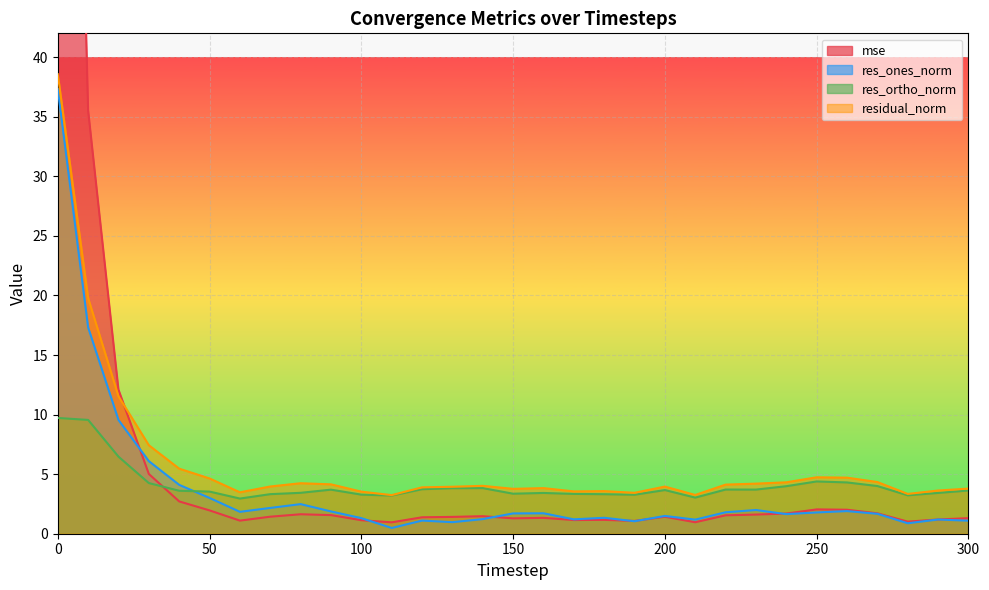

Reading left to right, what are all the values shown in this chart?

mse: 135.3	35.6	12.1	5.0	2.7	2.0	1.1	1.4	1.6	1.6	1.1	1.0	1.4	1.4	1.5	1.3	1.3	1.1	1.2	1.1	1.4	1.0	1.5	1.6	1.7	2.0	2.0	1.7	1.0	1.2	1.3
res_ones_norm: 37.3	17.3	9.5	6.1	4.1	3.0	1.8	2.2	2.5	1.9	1.3	0.5	1.1	1.0	1.2	1.7	1.7	1.2	1.3	1.0	1.5	1.2	1.8	2.0	1.6	1.8	1.9	1.7	0.9	1.2	1.1
res_ortho_norm: 9.7	9.6	6.5	4.3	3.6	3.5	3.0	3.3	3.4	3.7	3.3	3.2	3.7	3.8	3.8	3.4	3.4	3.3	3.3	3.3	3.7	3.0	3.7	3.7	4.0	4.4	4.3	4.0	3.2	3.4	3.6
residual_norm: 38.6	19.8	11.5	7.4	5.5	4.6	3.5	4.0	4.2	4.1	3.5	3.2	3.9	3.9	4.0	3.8	3.8	3.6	3.6	3.4	4.0	3.3	4.1	4.2	4.3	4.7	4.7	4.3	3.3	3.6	3.8